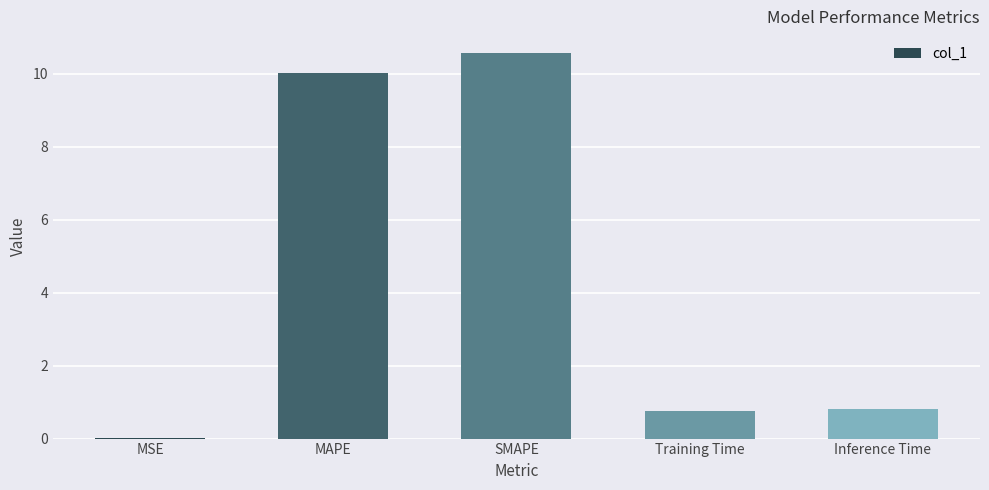

What is the sum of all values?

22.2